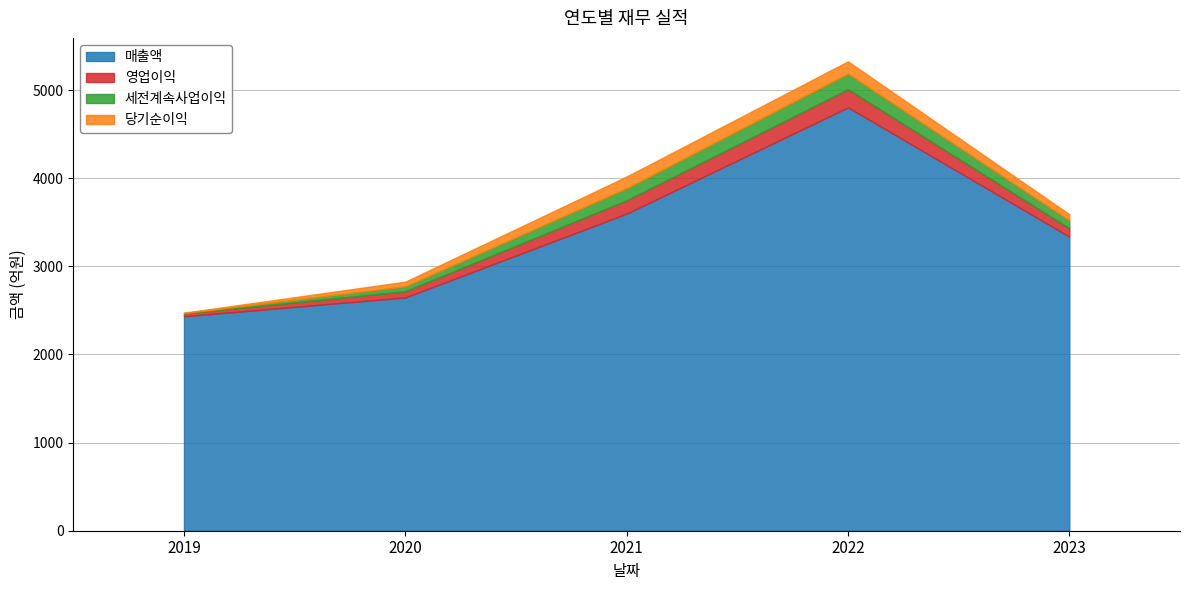

How many data points does each series have?

5